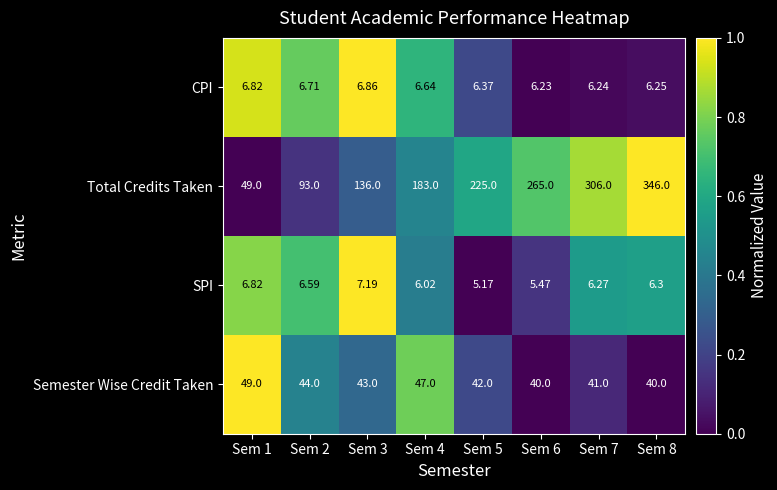

List the series in order of their peak value, lowest first.

CPI, SPI, Semester Wise Credit Taken, Total Credits Taken